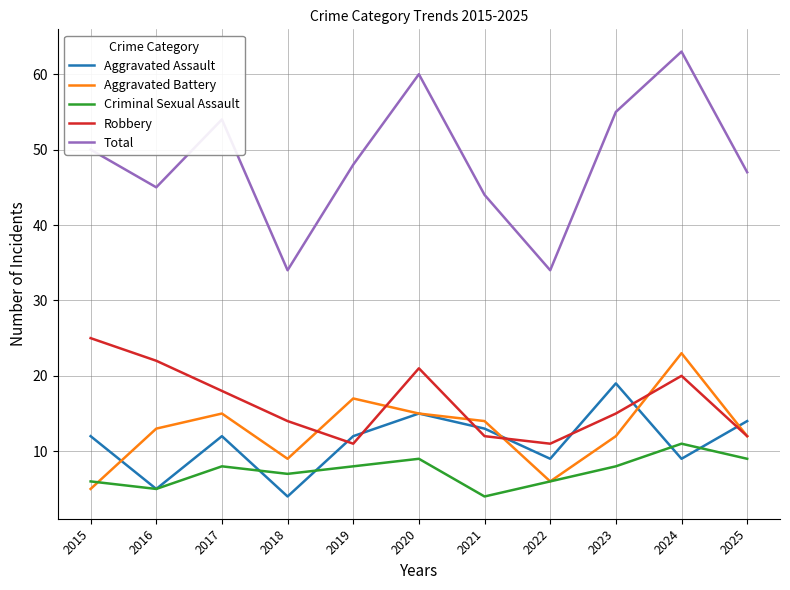

True or false: Aggravated Assault and Total intersect in this chart.

False